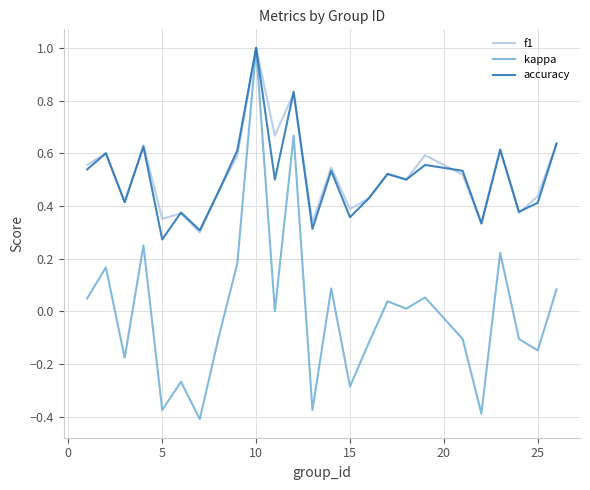

Which series has the widest spread of values?

kappa